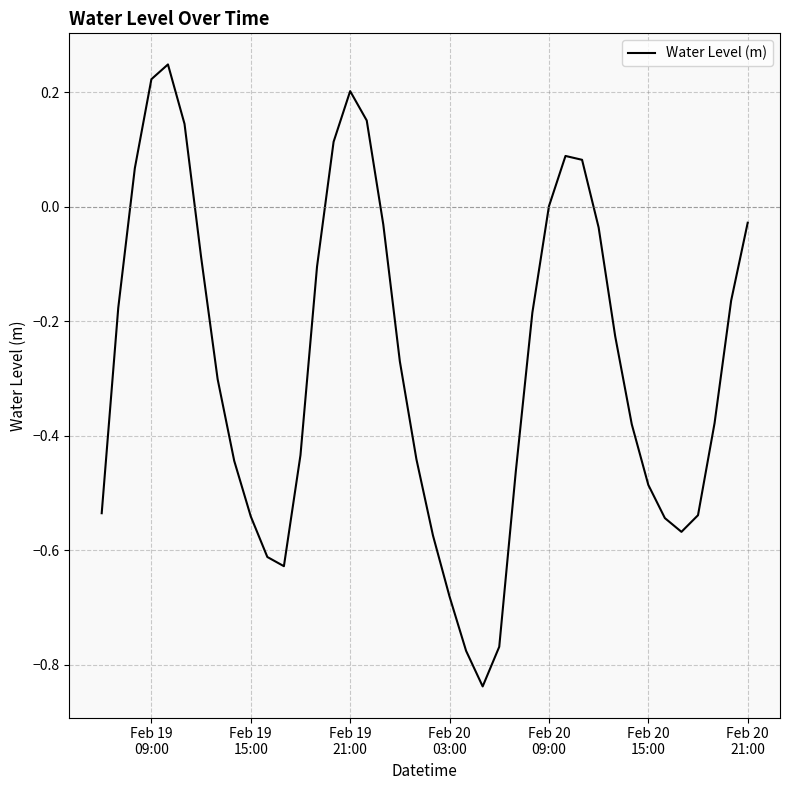

Does the chart display data point markers on the line(s)?

No